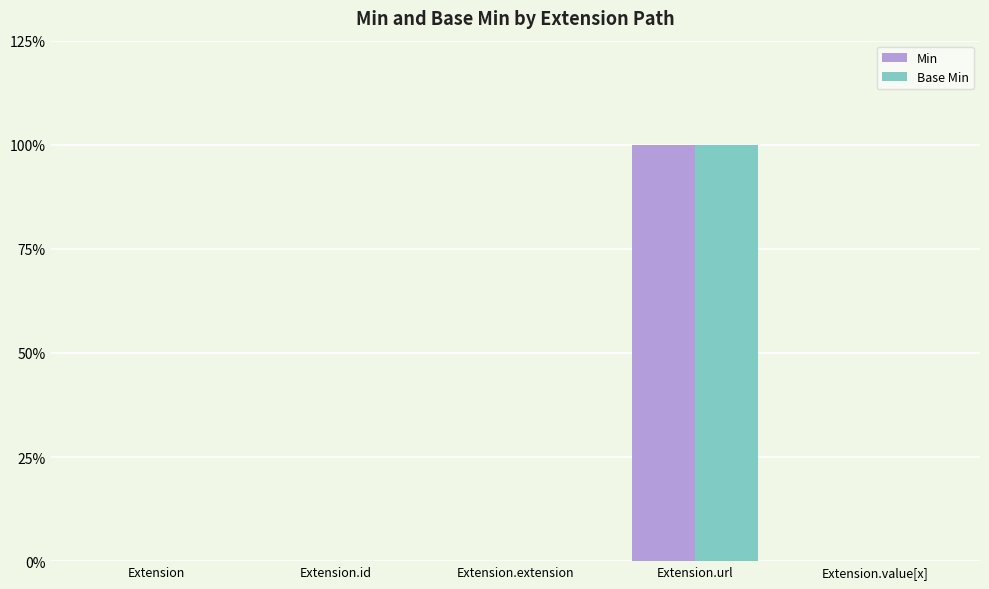

Rank the series by their maximum value, from lowest to highest.

Min, Base Min